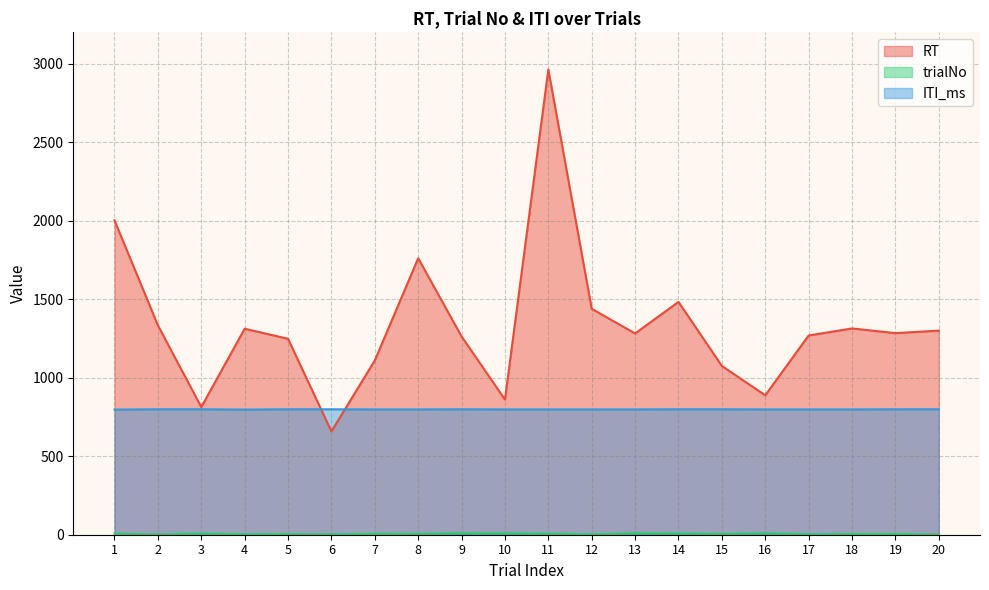

At which label does ITI_ms reach its minimum?

1